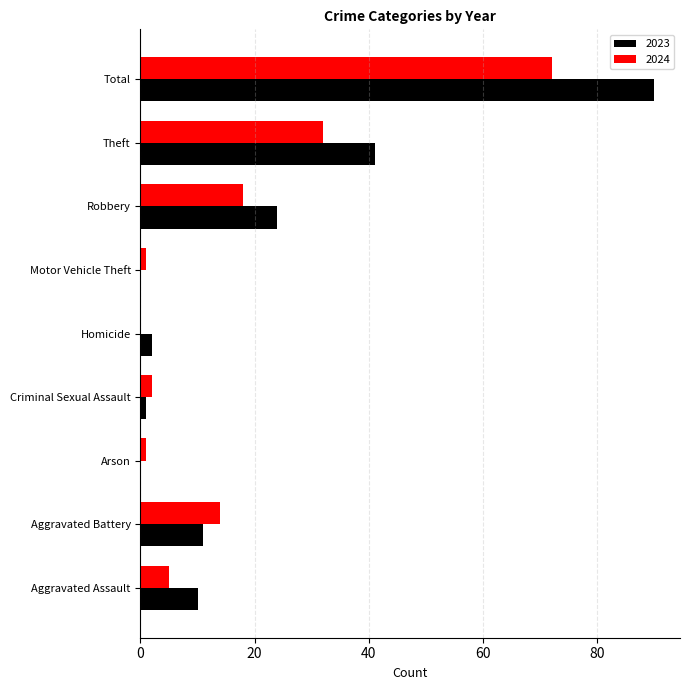

Is it true that 2024 equals 14 at Aggravated Battery?

True